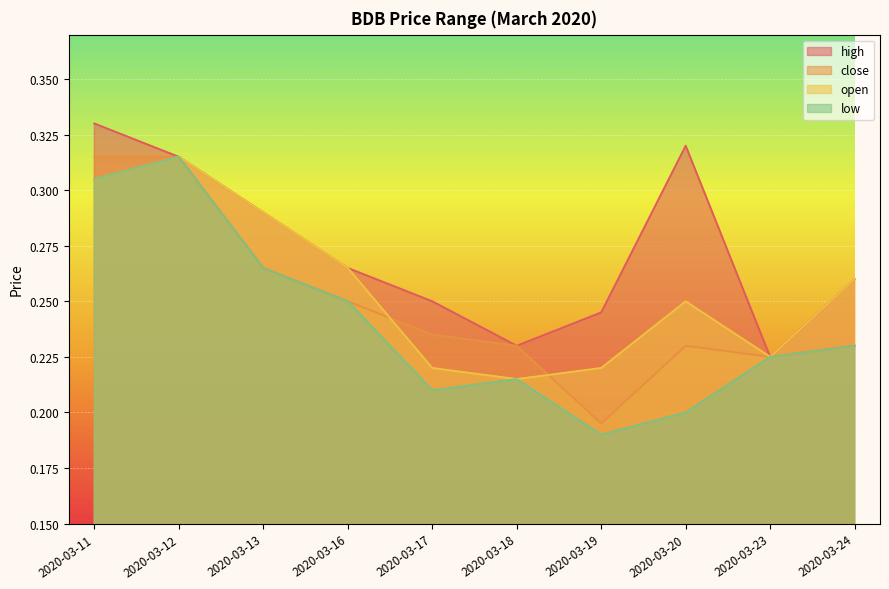

What is the difference between the maximum and minimum values in the open series?

0.1